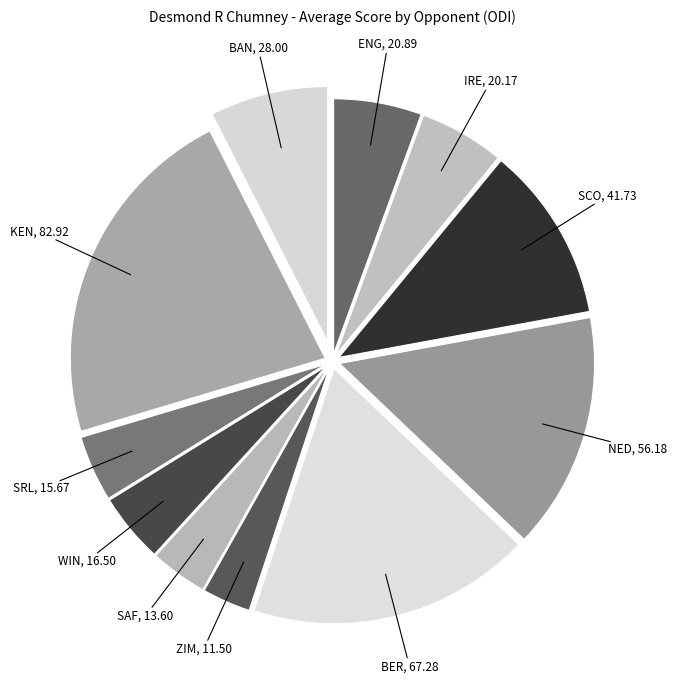

Is the sum of KEN and SRL greater than half?

No